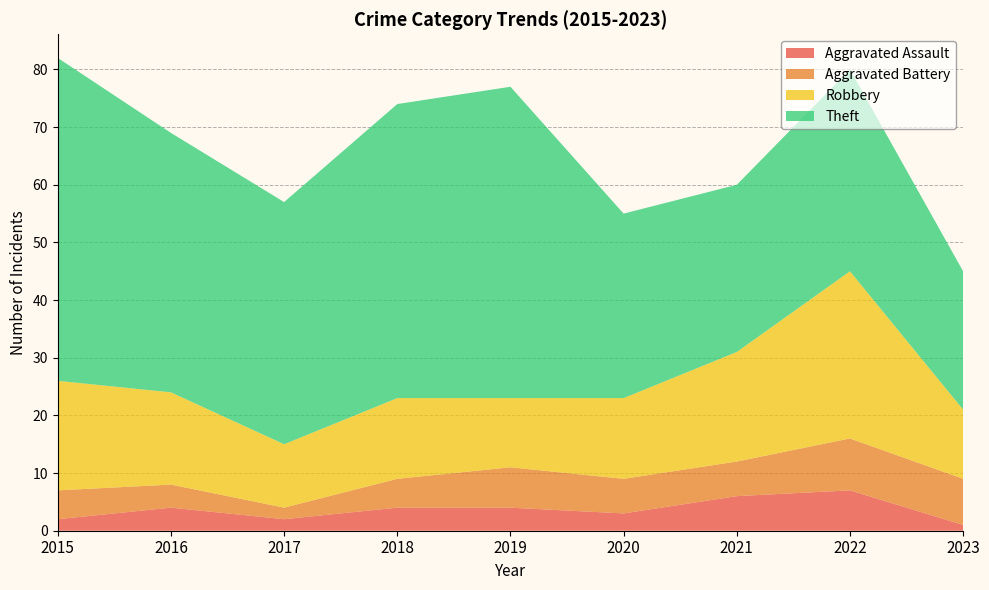

Reading right to left, extract all data points from this chart.

Aggravated Assault: 2023=1	2022=7	2021=6	2020=3	2019=4	2018=4	2017=2	2016=4	2015=2
Aggravated Battery: 2023=8	2022=9	2021=6	2020=6	2019=7	2018=5	2017=2	2016=4	2015=5
Robbery: 2023=12	2022=29	2021=19	2020=14	2019=12	2018=14	2017=11	2016=16	2015=19
Theft: 2023=24	2022=35	2021=29	2020=32	2019=54	2018=51	2017=42	2016=45	2015=56